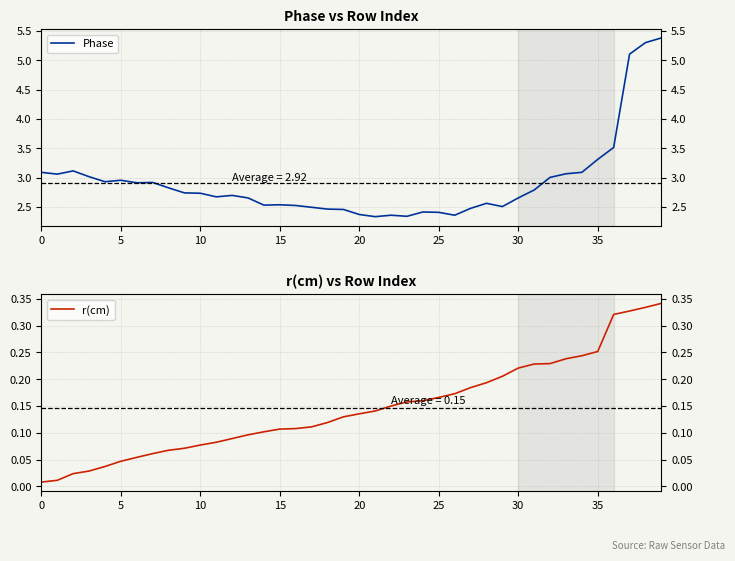

How many interior local peaks does the Phase series have?

8